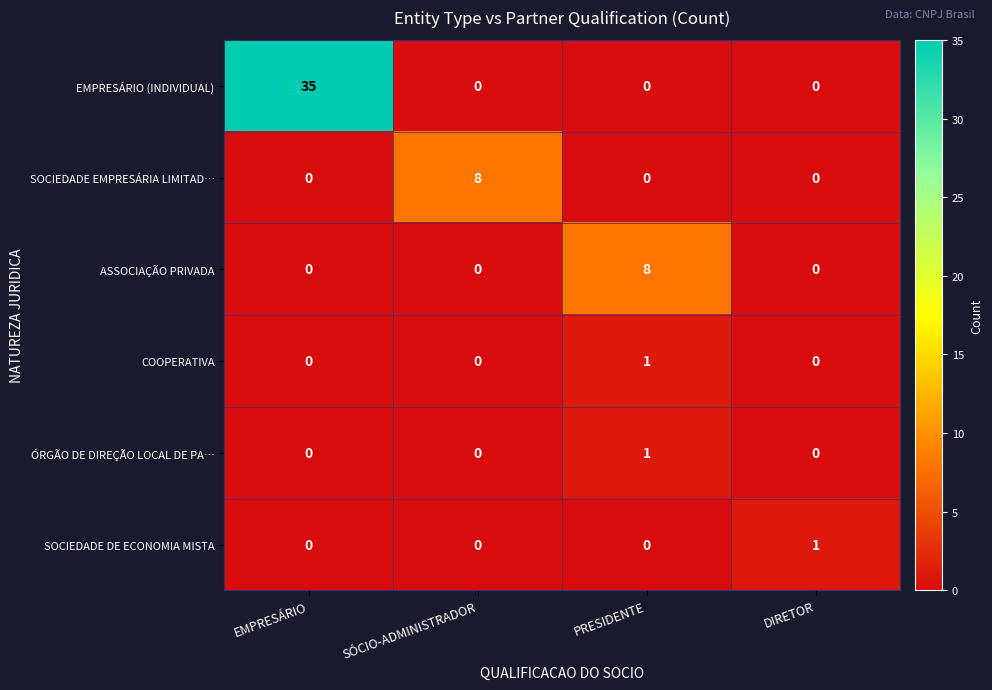

Reading right to left, extract all data points from this chart.

EMPRESÁRIO (INDIVIDUAL): 0	0	0	35
SOCIEDADE EMPRESÁRIA LIMITAD…: 0	0	8	0
ASSOCIAÇÃO PRIVADA: 0	8	0	0
COOPERATIVA: 0	1	0	0
ÓRGÃO DE DIREÇÃO LOCAL DE PA…: 0	1	0	0
SOCIEDADE DE ECONOMIA MISTA: 1	0	0	0